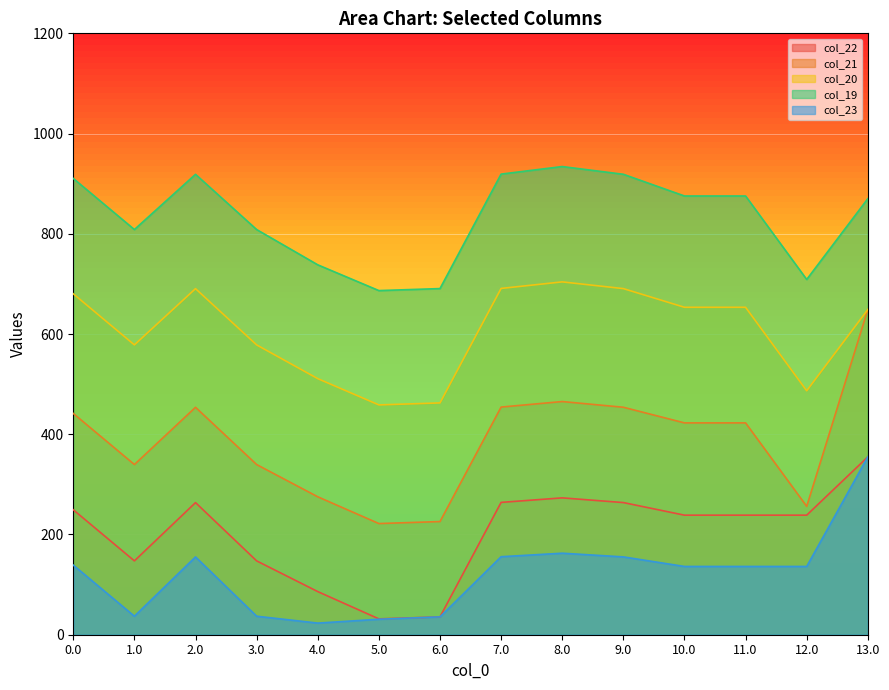

What is the difference between the maximum and second lowest values in the col_23 series?

324.1